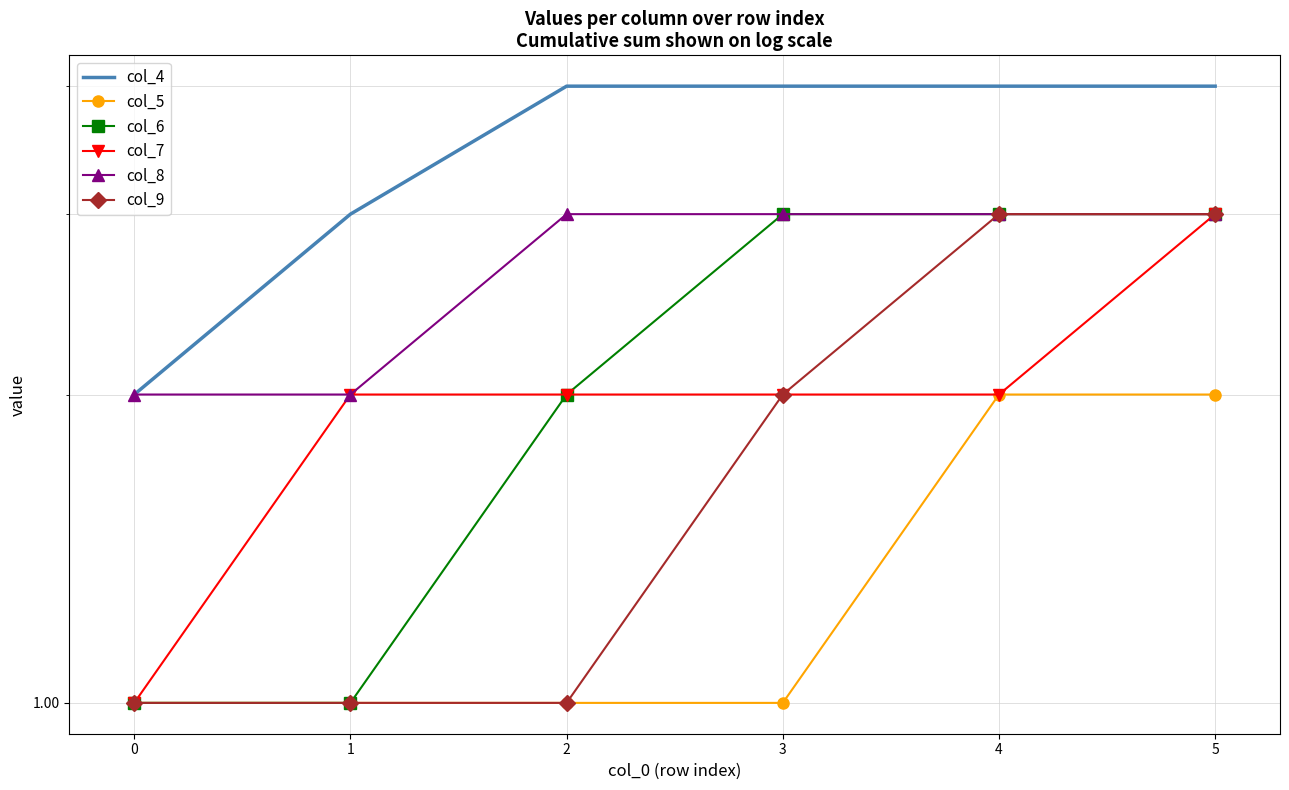

What is the value of the col_9 point at the 6th from the left?

3